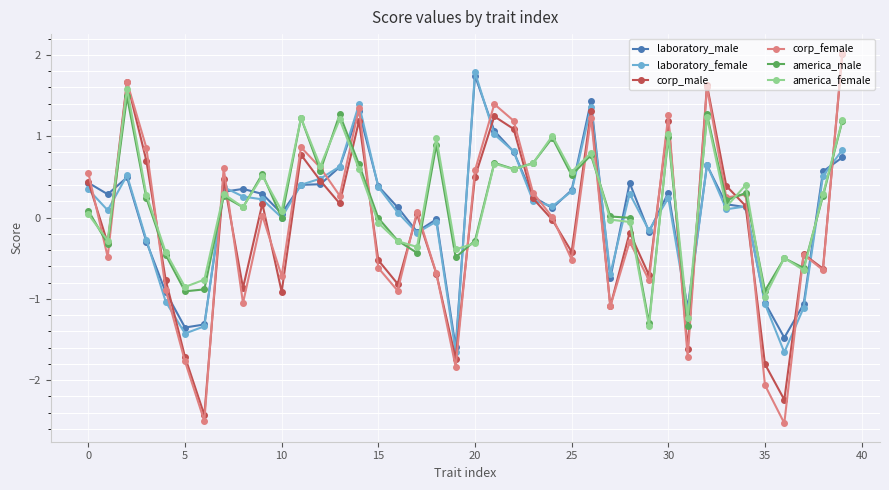

What is the smallest value displayed?

-2.5